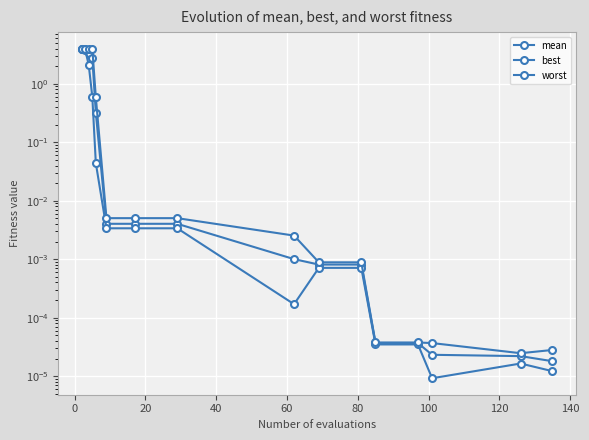

True or false: best and worst cross at least once.

False